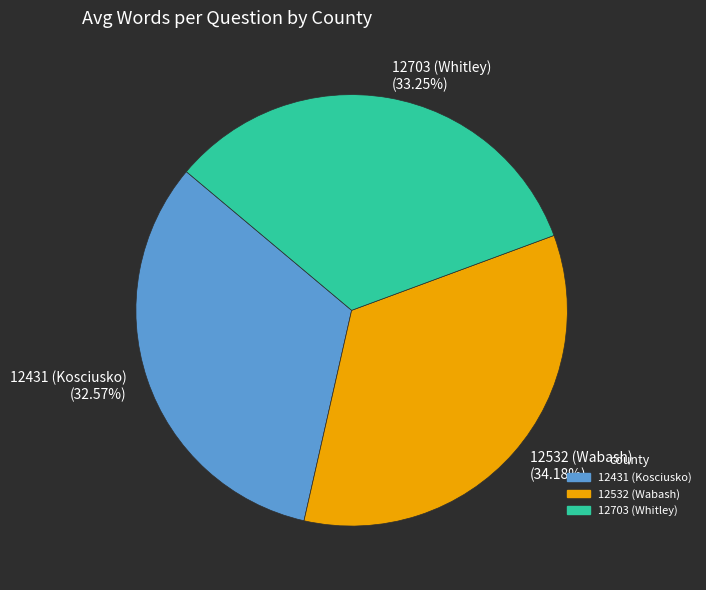

Count the number of slices in the pie.

3